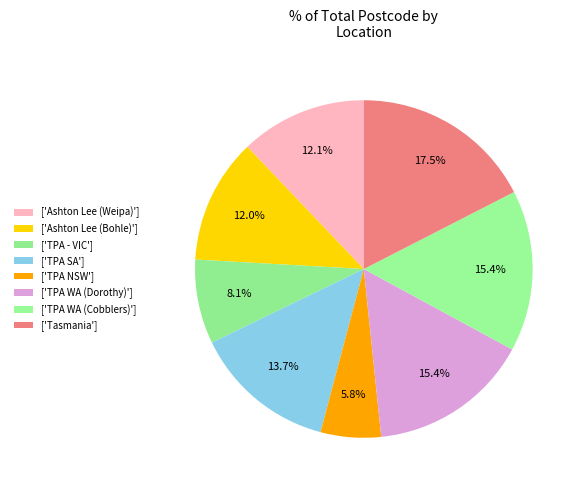

How many slices are in this pie chart?

8